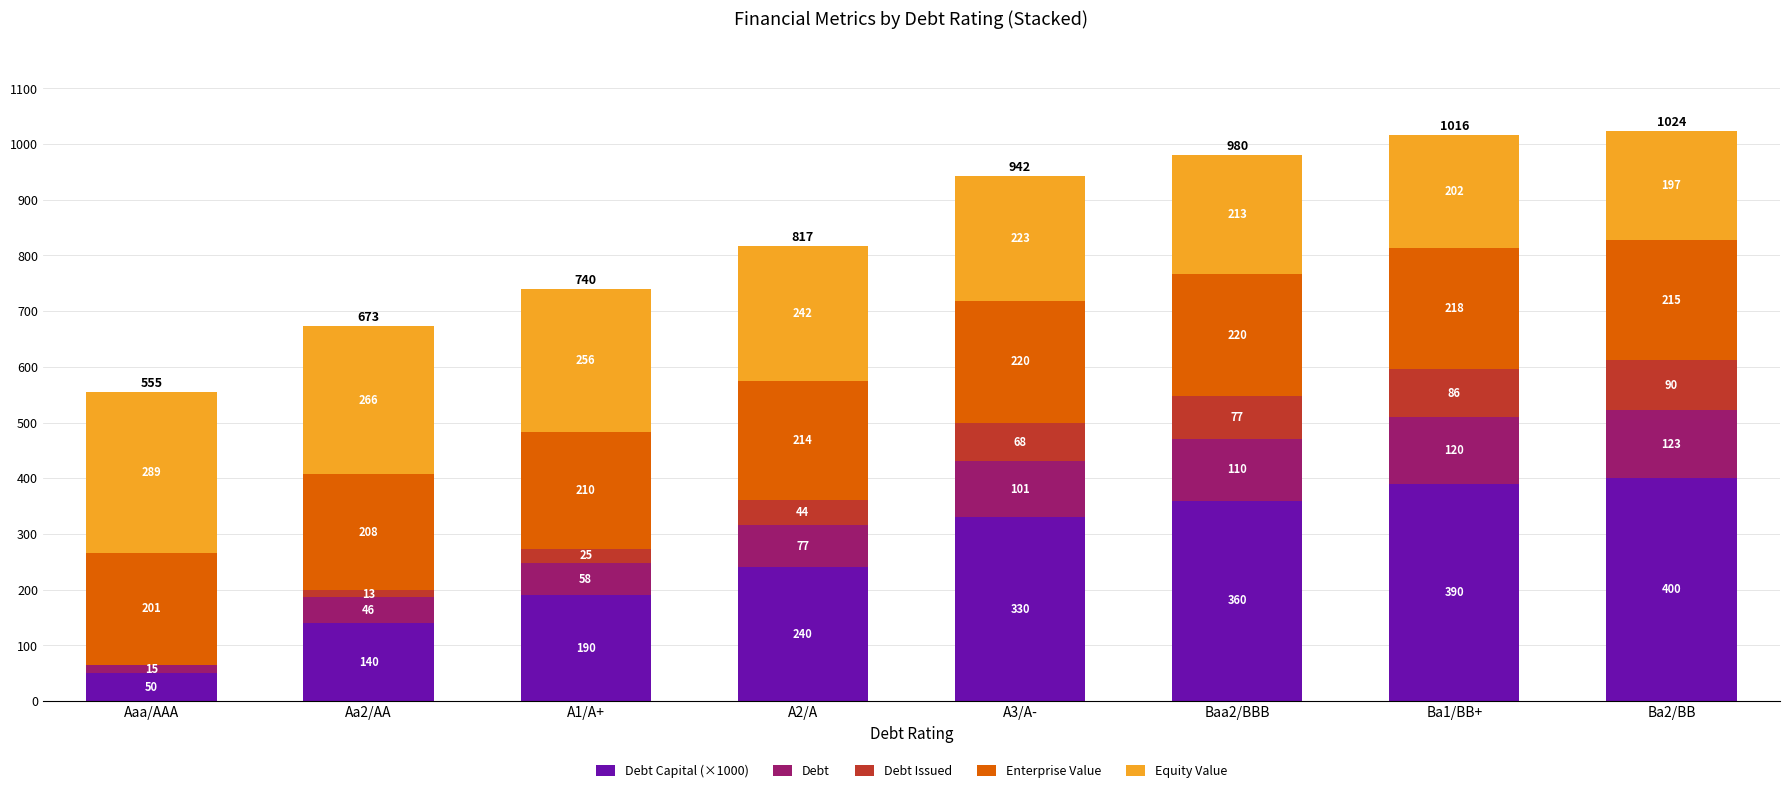

At which category is the sum across all series the highest?

Ba2/BB